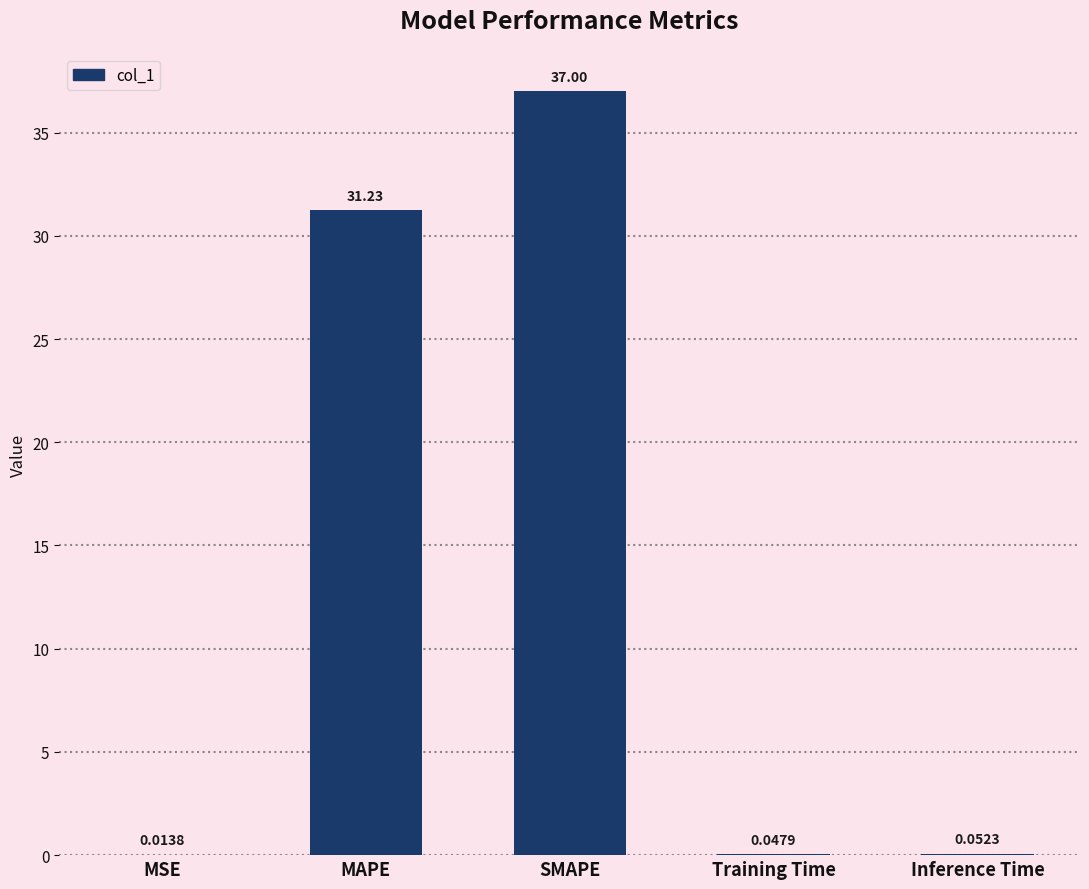

At which label is the value closest to 18?

MAPE